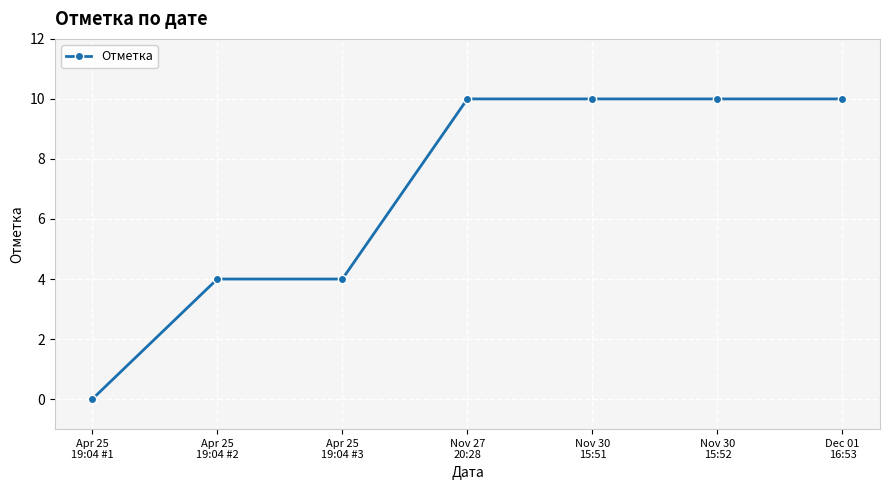

The chart shows a value of 13 at Nov 27
20:28. True or false?

False